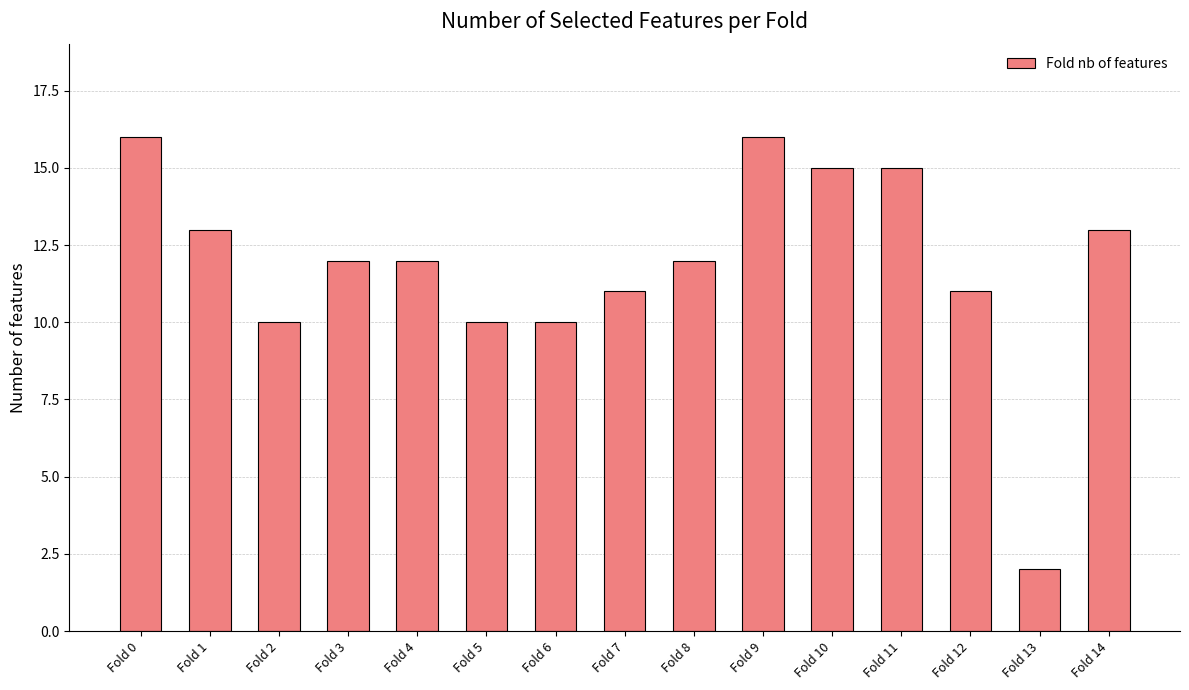

At which category does the chart reach its minimum across all series?

Fold 13